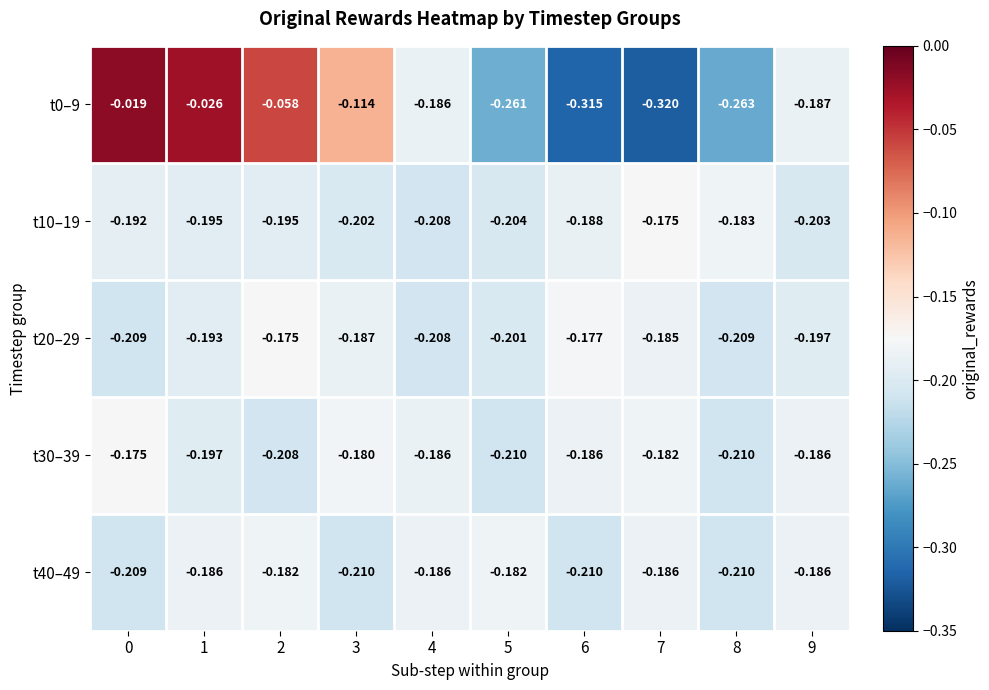

What is the spread (max minus min) of values at 5?

0.1